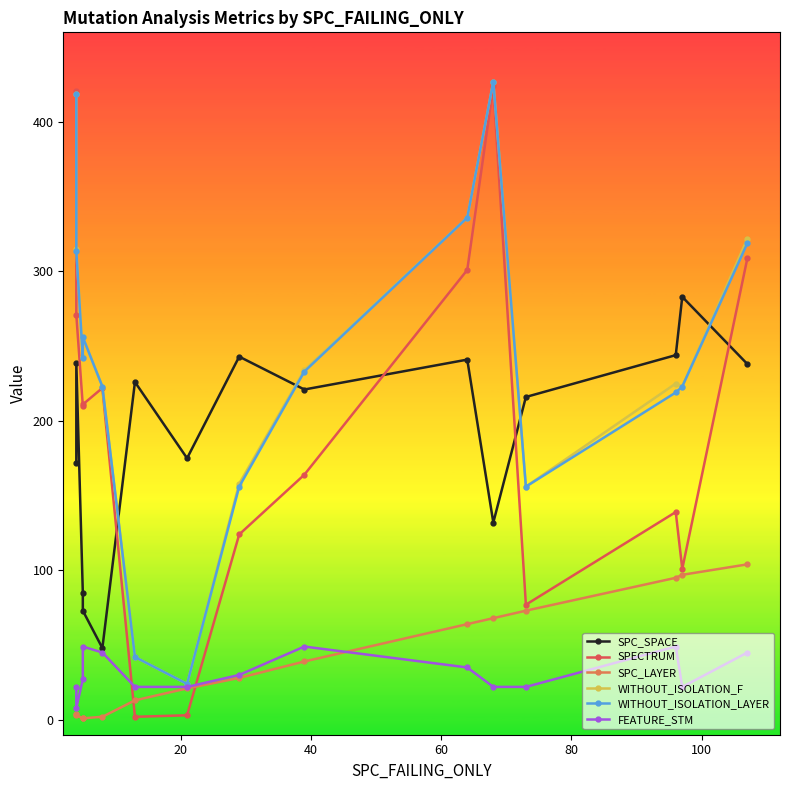

Count the number of categories in the chart.

15